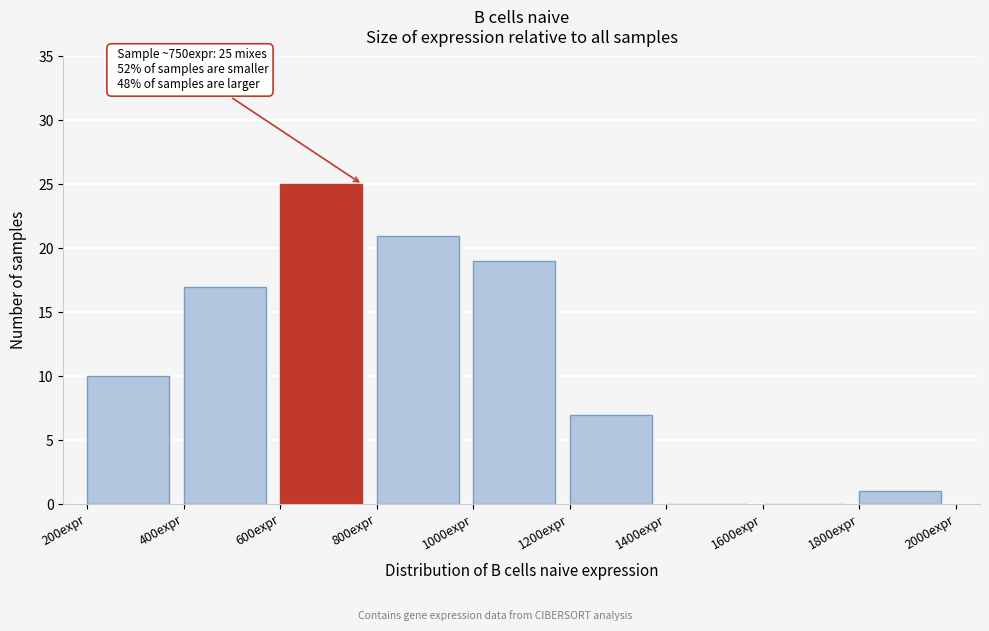

Which range on the x-axis has the tallest bar?

600 to 800